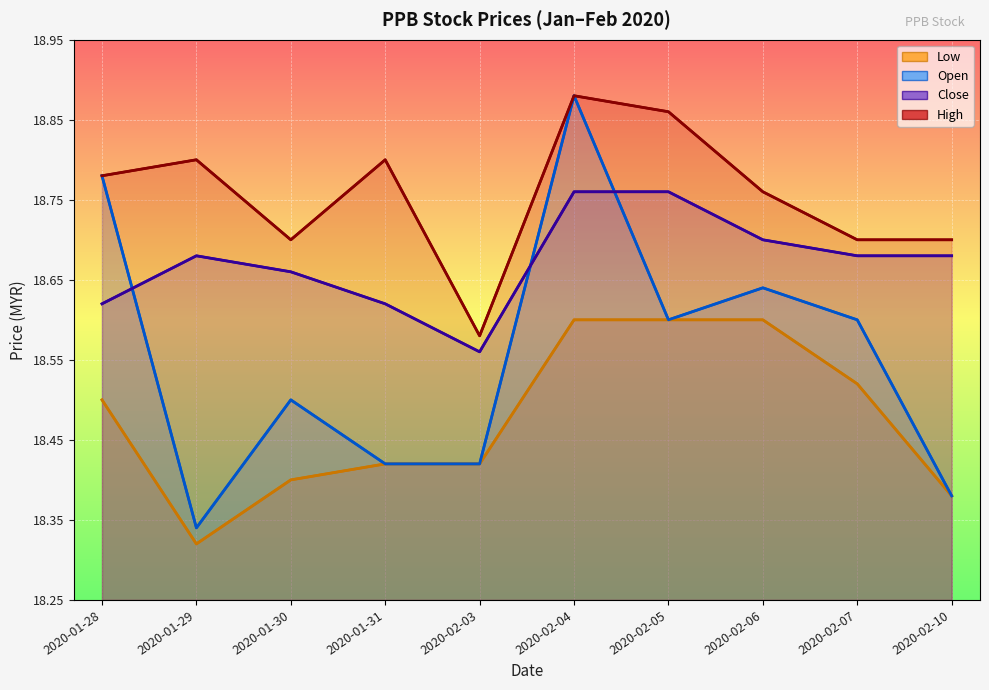

List the labels in order of high value, smallest first.

2020-02-03, 2020-01-30, 2020-02-07, 2020-02-10, 2020-02-06, 2020-01-28, 2020-01-29, 2020-01-31, 2020-02-05, 2020-02-04